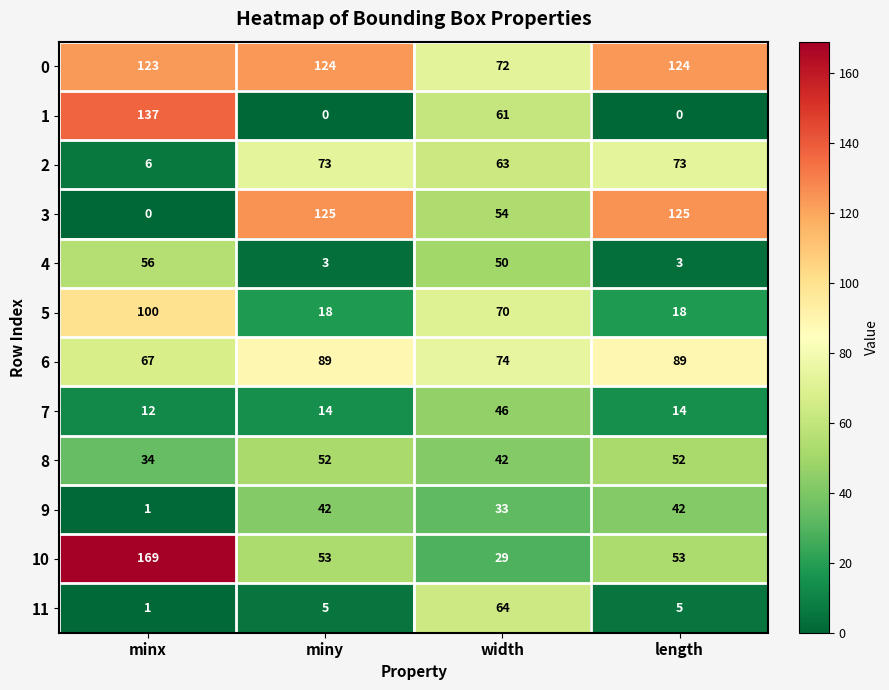

What is the lowest value of the 4 series?

3